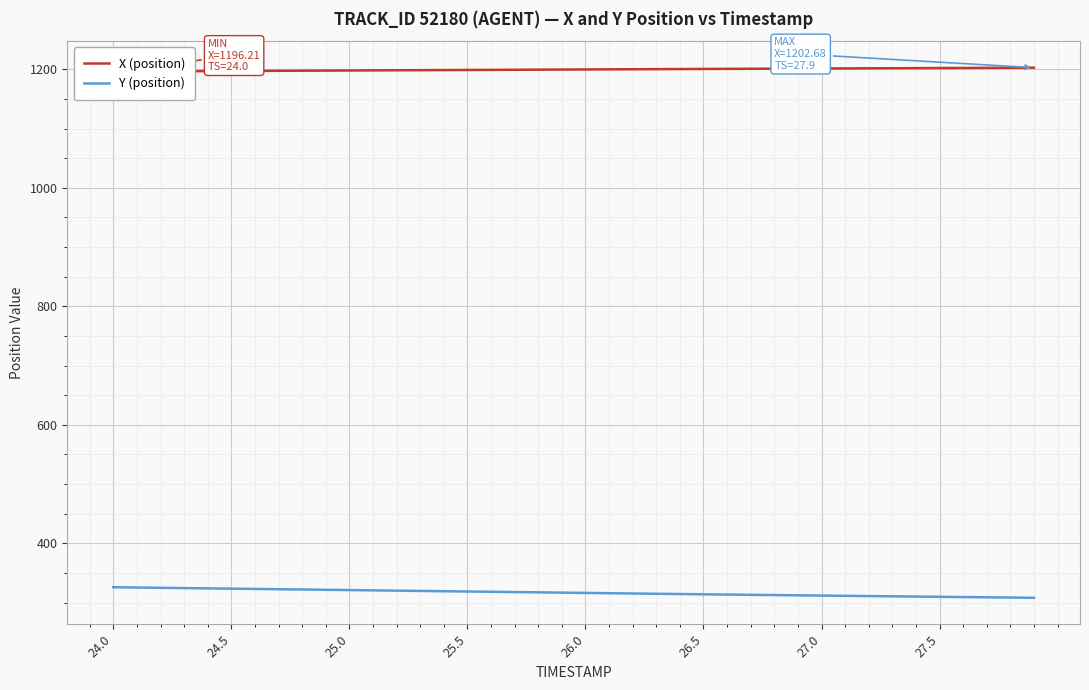

What is the difference between the maximum and minimum values in the Y (position) series?

17.8